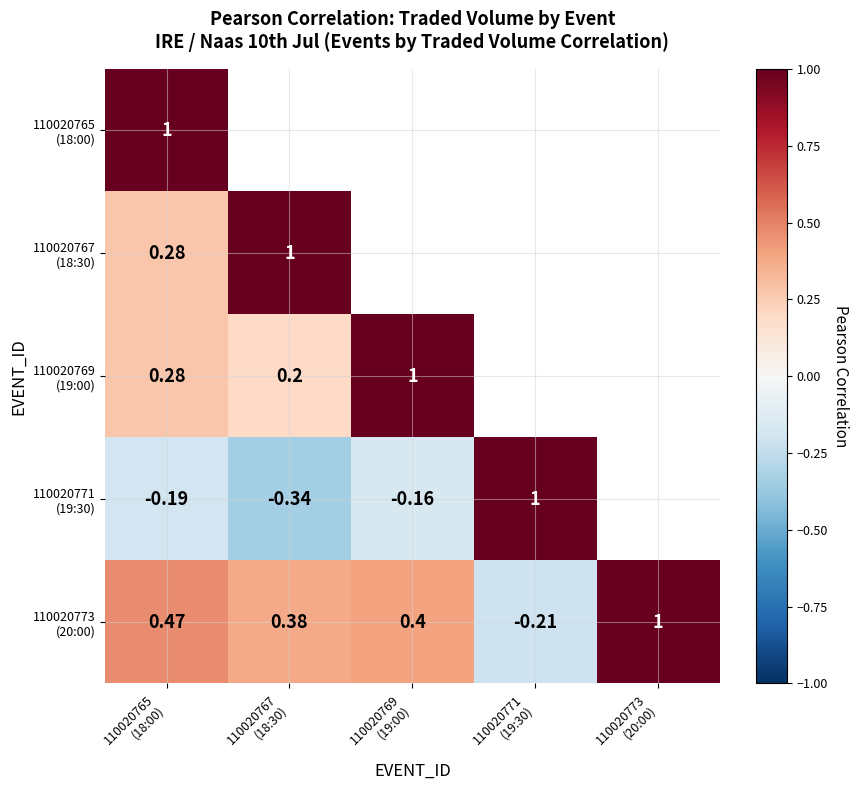

Count the number of categories in the chart.

5